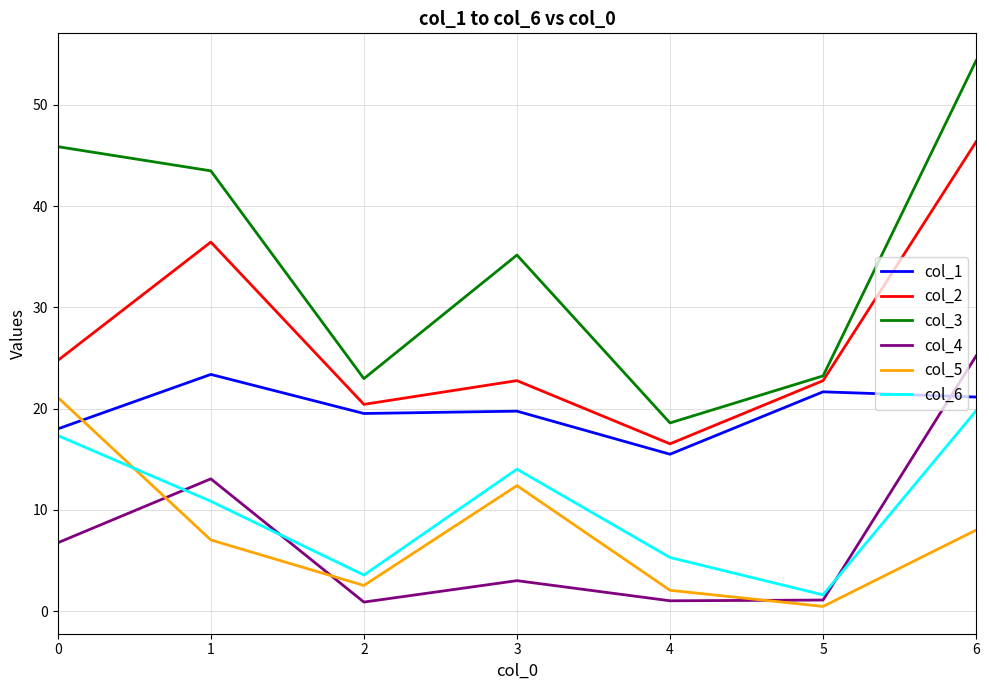

How many values in the col_2 series are below 22?

2